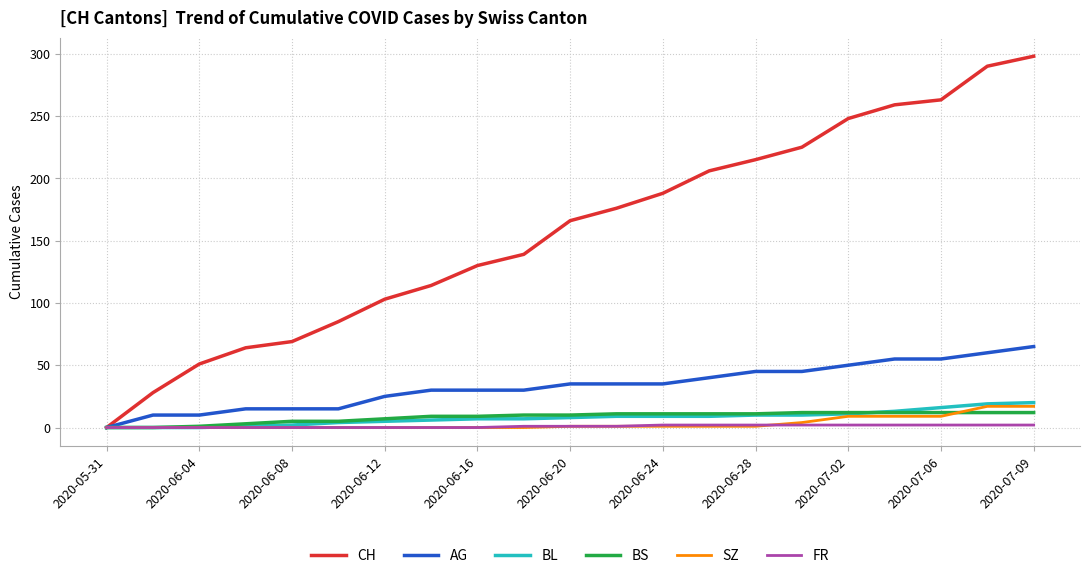

What is the highest value of the CH series?

298